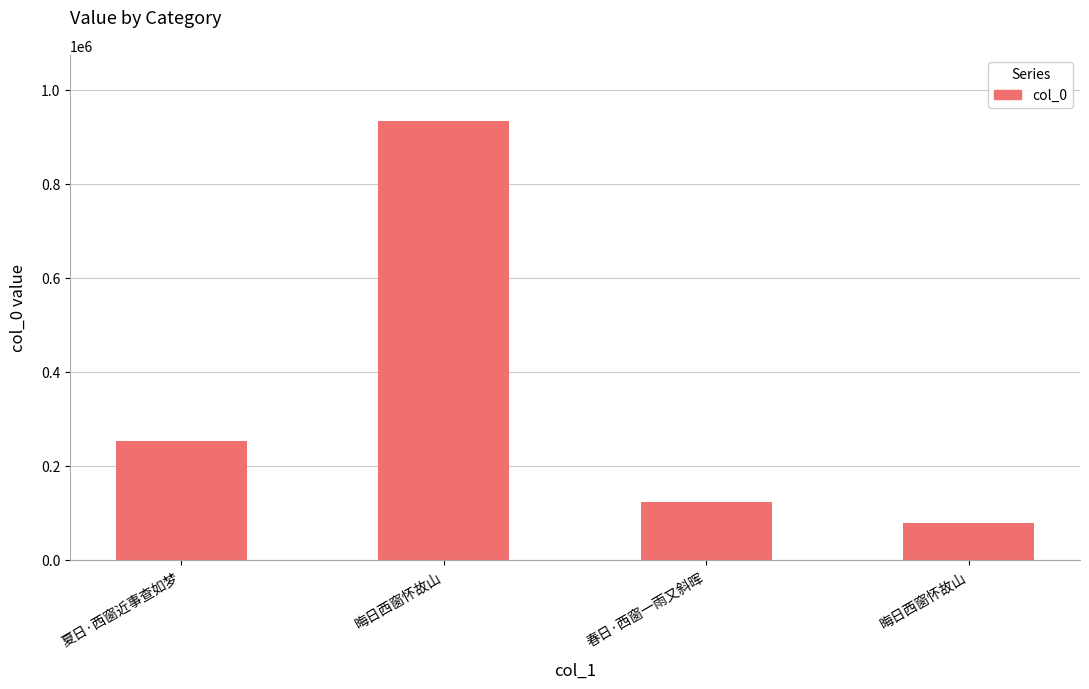

List the labels in order of value, largest first.

晦日西窗怀故山, 夏日·西窗近事查如梦, 春日·西窗一雨又斜晖, 晦日西窗怀故山